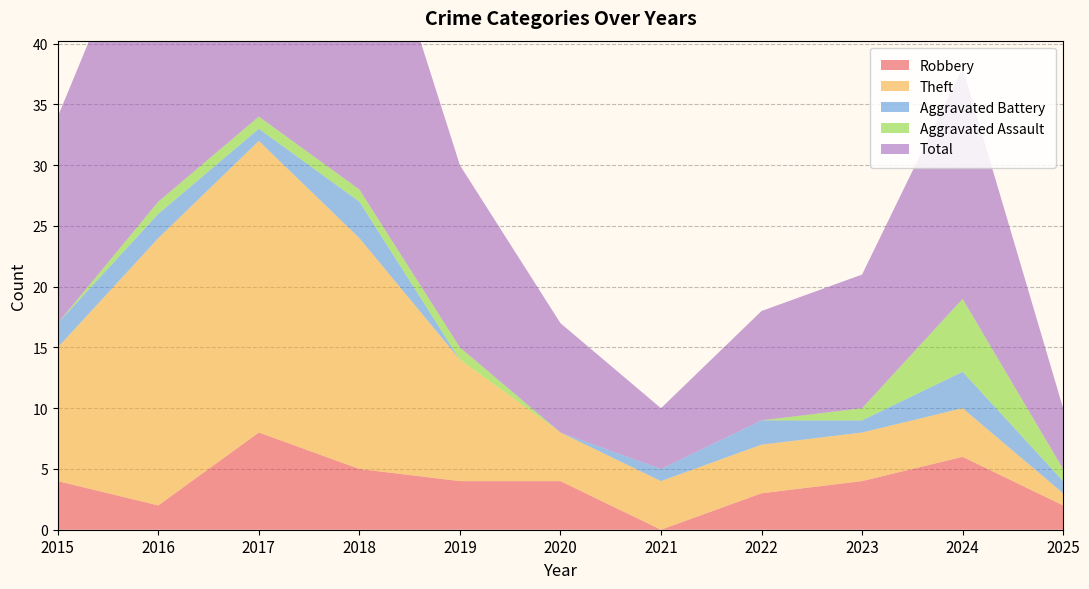

Reading left to right, transcribe all the data shown in this chart.

Robbery: 2015=4	2016=2	2017=8	2018=5	2019=4	2020=4	2021=0	2022=3	2023=4	2024=6	2025=2
Theft: 2015=11	2016=22	2017=24	2018=19	2019=10	2020=4	2021=4	2022=4	2023=4	2024=4	2025=1
Aggravated Battery: 2015=2	2016=2	2017=1	2018=3	2019=0	2020=0	2021=1	2022=2	2023=1	2024=3	2025=1
Aggravated Assault: 2015=0	2016=1	2017=1	2018=1	2019=1	2020=0	2021=0	2022=0	2023=1	2024=6	2025=1
Total: 2015=17	2016=27	2017=35	2018=28	2019=15	2020=9	2021=5	2022=9	2023=11	2024=19	2025=5